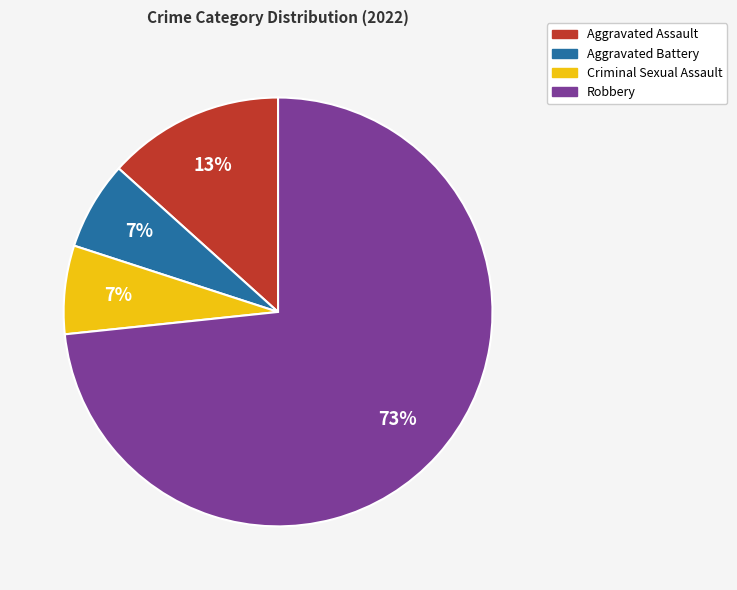

Is it true that Criminal Sexual Assault is 7% of the pie?

True